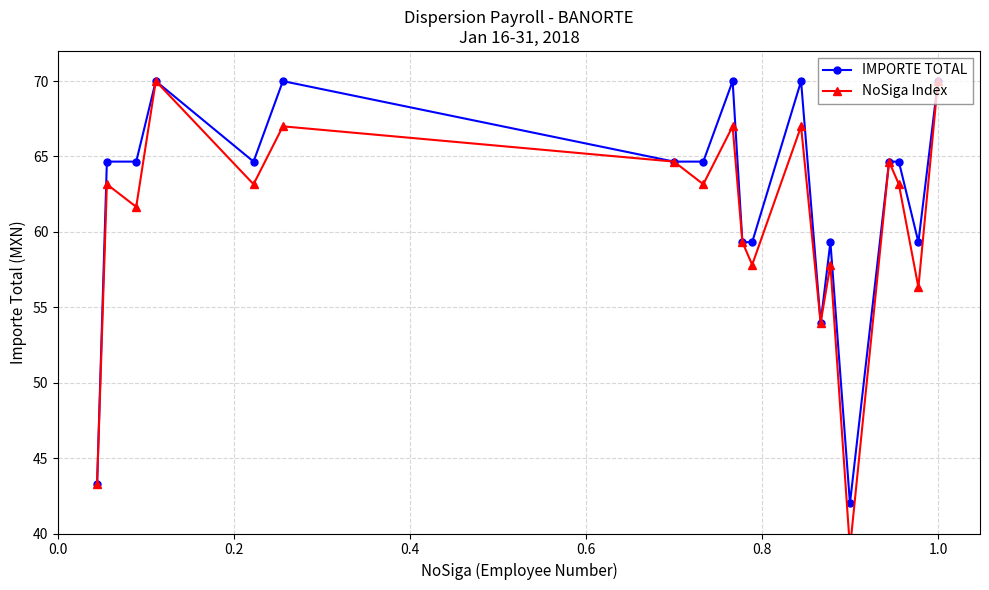

True or false: IMPORTE TOTAL has more than 0 interior local peaks.

True